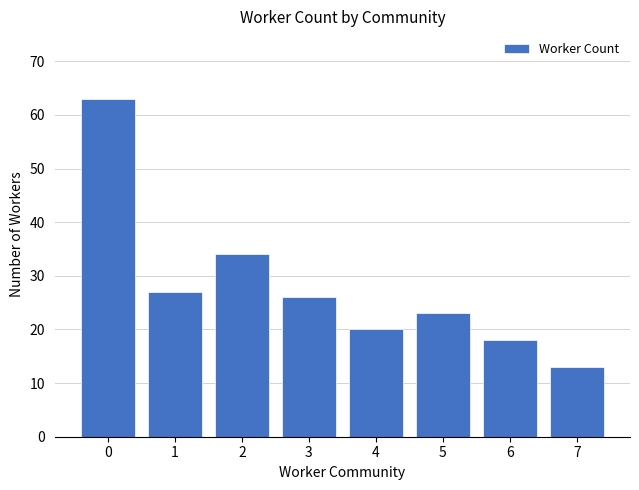

What is the sum of all values?

224